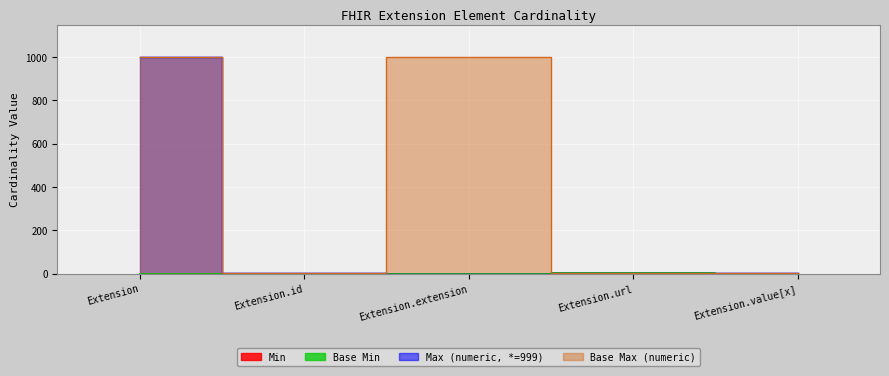

What is the difference between the highest and lowest values at Extension.value[x]?

1